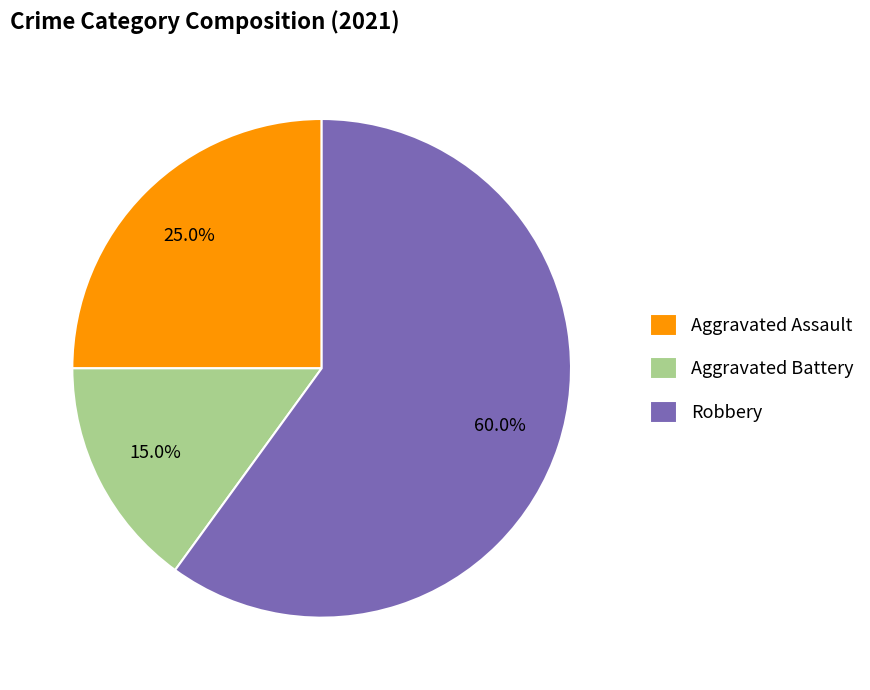

What is the smallest slice in the pie chart?

Aggravated Battery